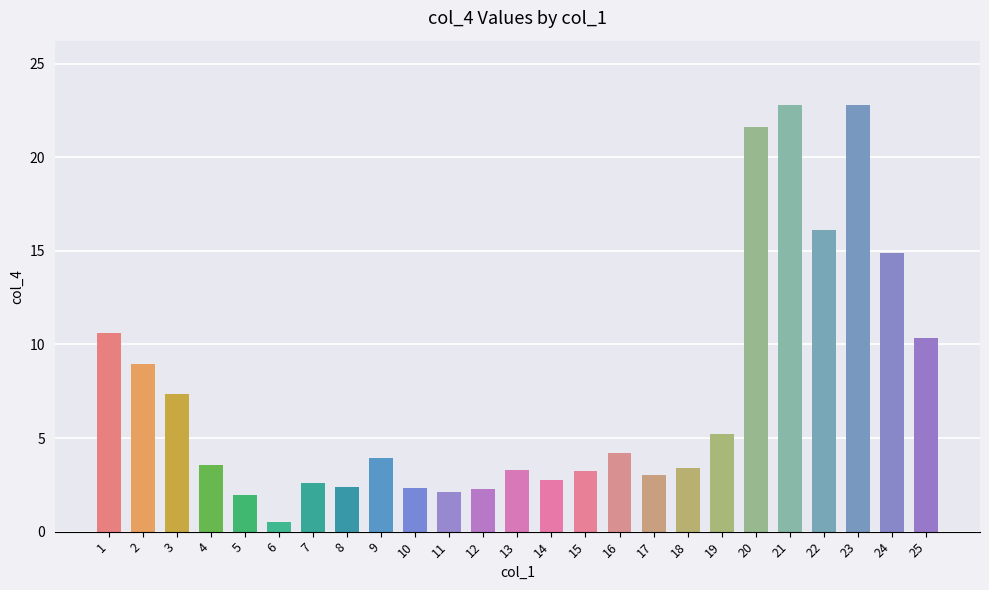

What is the sum of the values at 25 and 21?

33.2